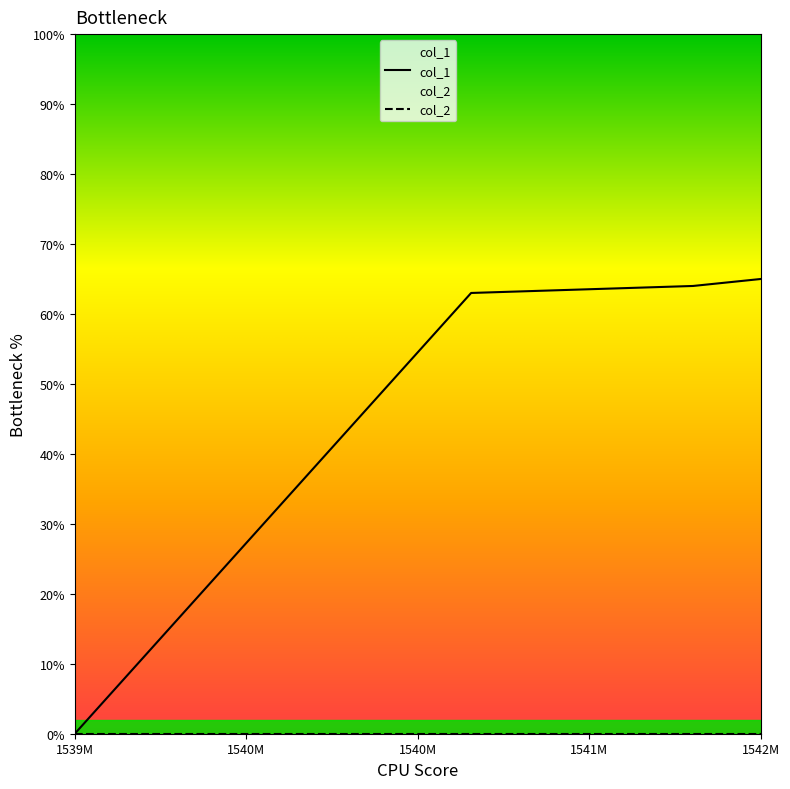

What is the maximum value for col_1?

65